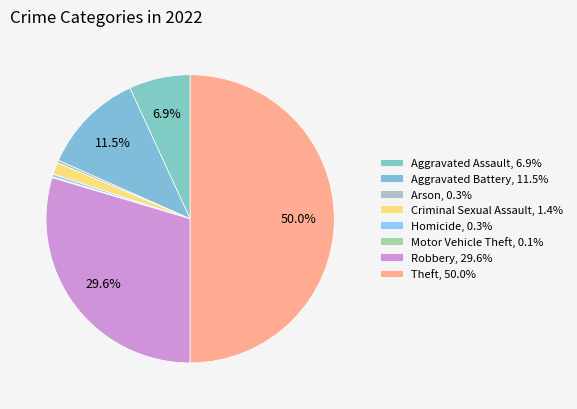

Does Aggravated Assault account for over 50% of the chart?

No